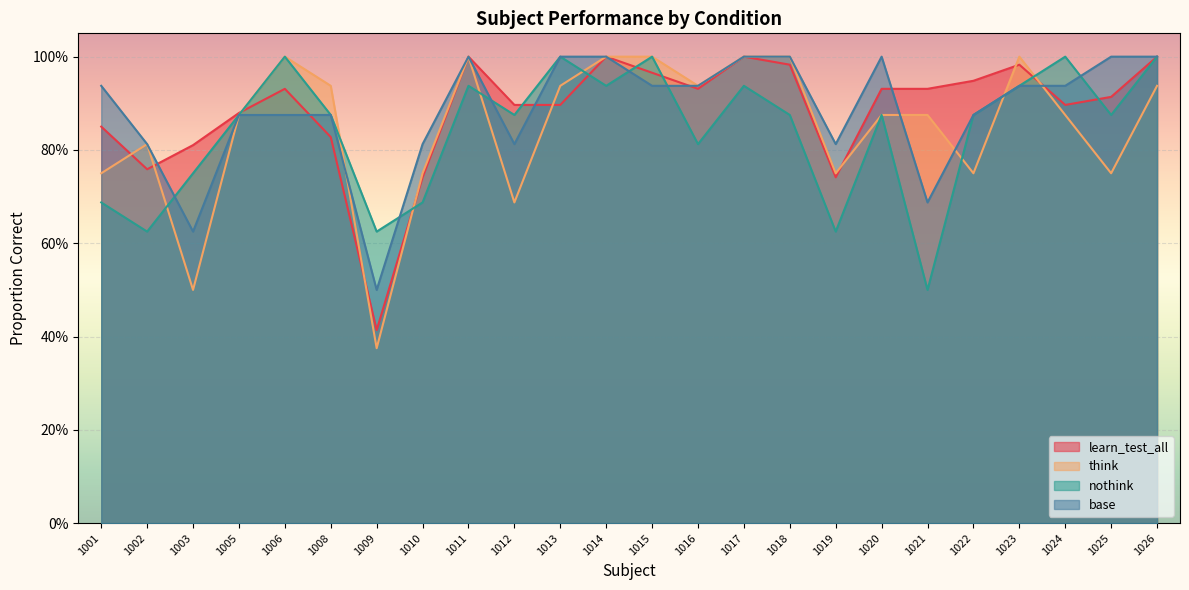

The value of nothink_A at 1019 is 0.9. True or false?

False